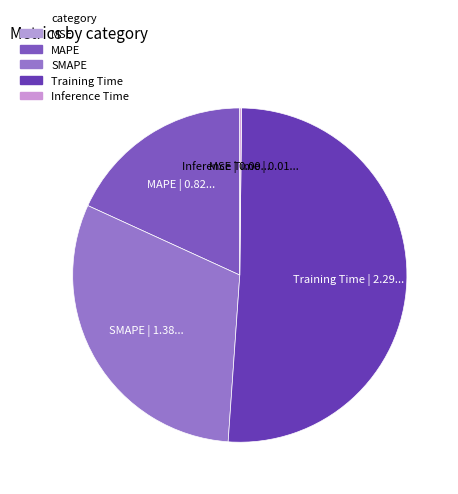

What is the majority slice?

Training Time